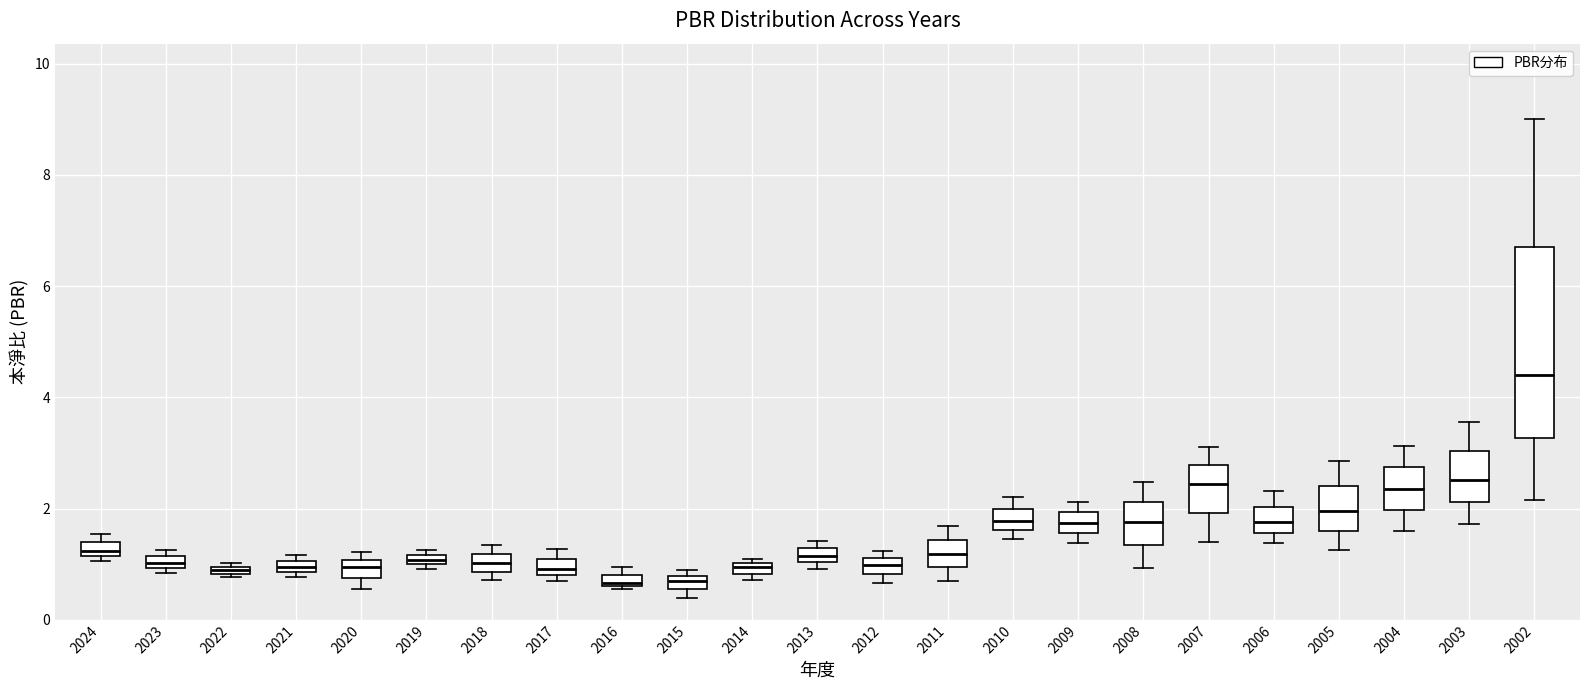

Which box is the tallest, from its lower edge to its upper edge?

2002